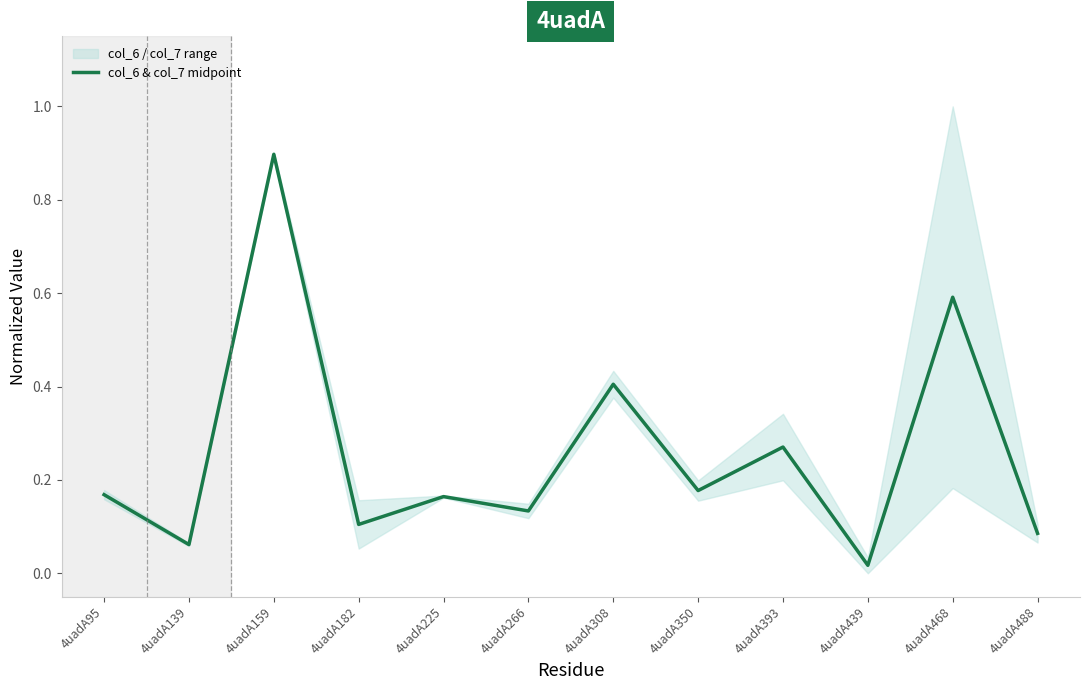

At which label is the value closest to 0?

4uadA439